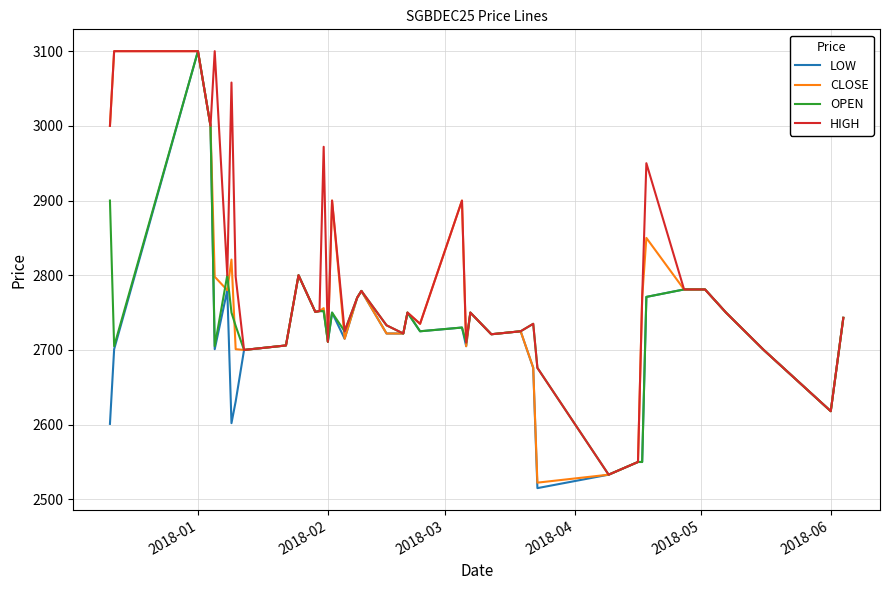

What is the difference between the second highest and minimum values in the HIGH series?

567.0